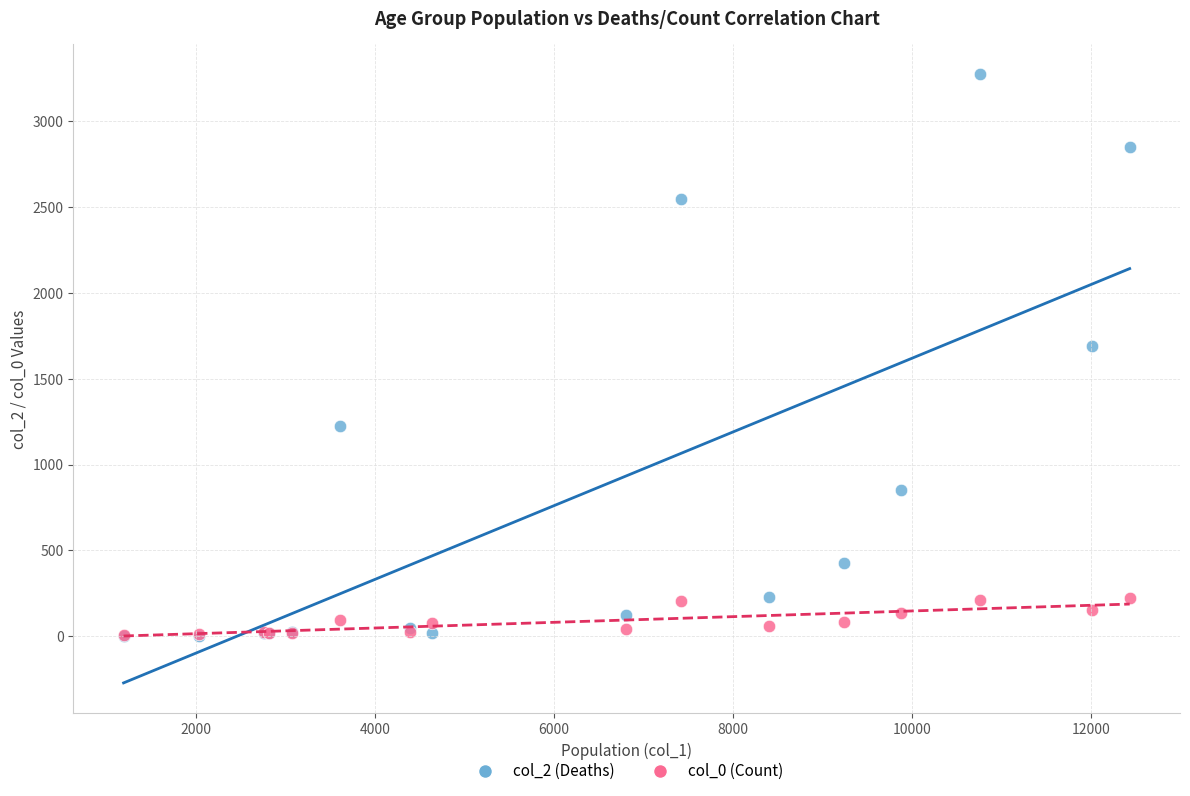

Across all series, what Y value is closest to 1638?

1690